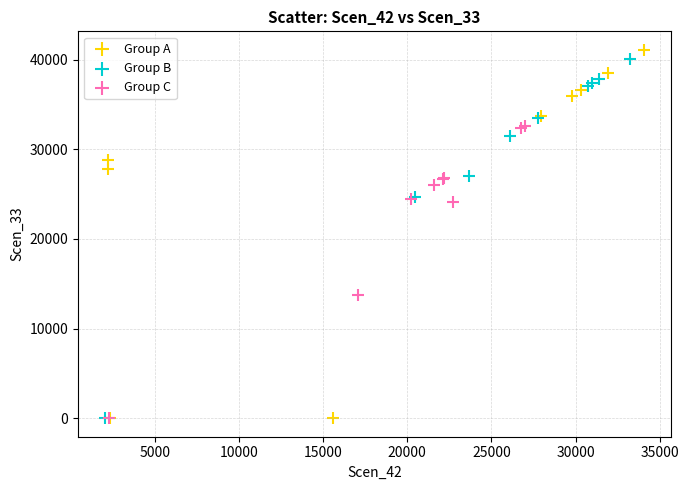

Which series has the widest spread of Y values?

Group A